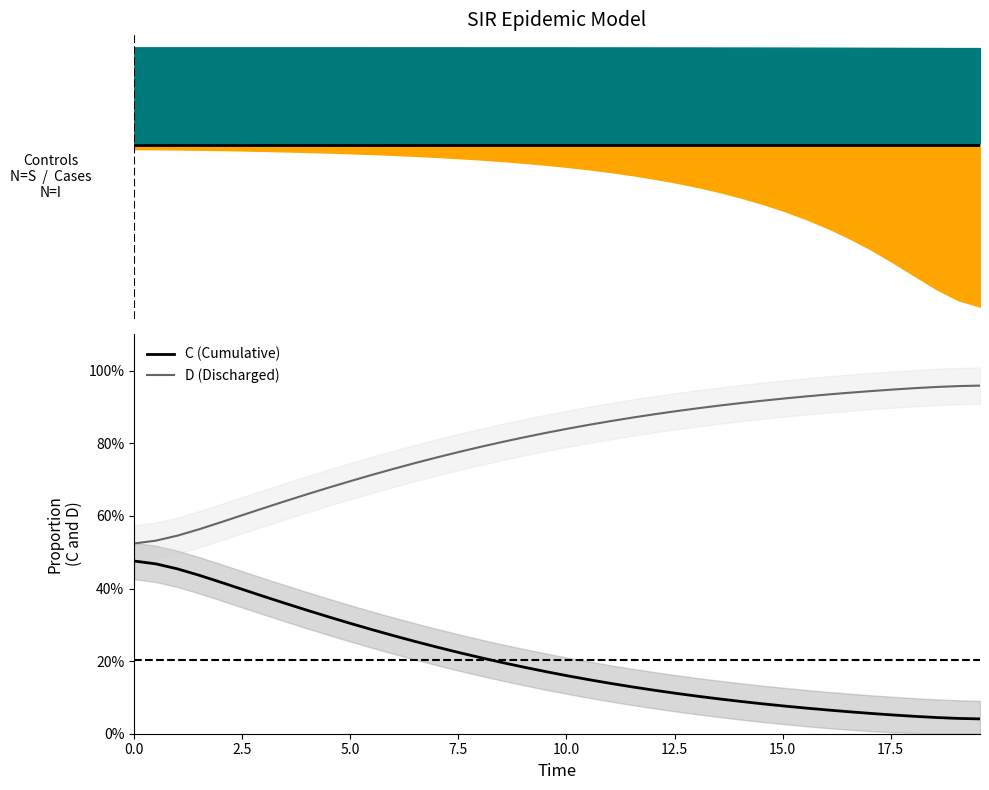

What is the lowest value of the D (Discharged) series?

0.5